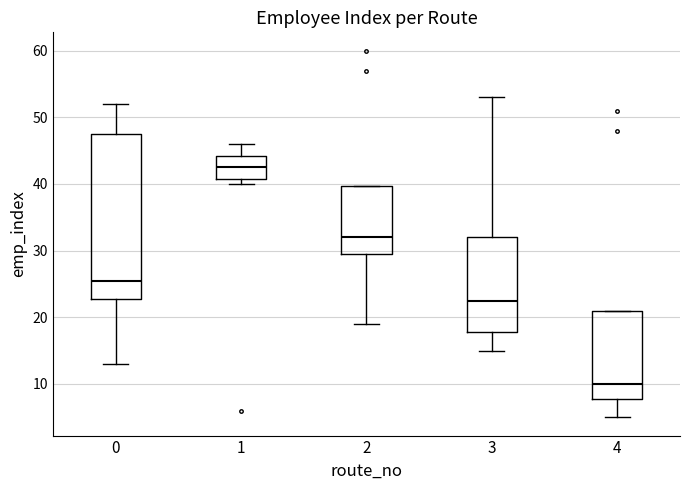

Where is the lower edge of the box at x = 0 on the y-axis? The values are not printed on the chart, so give them approximately, as read against the axis.

23